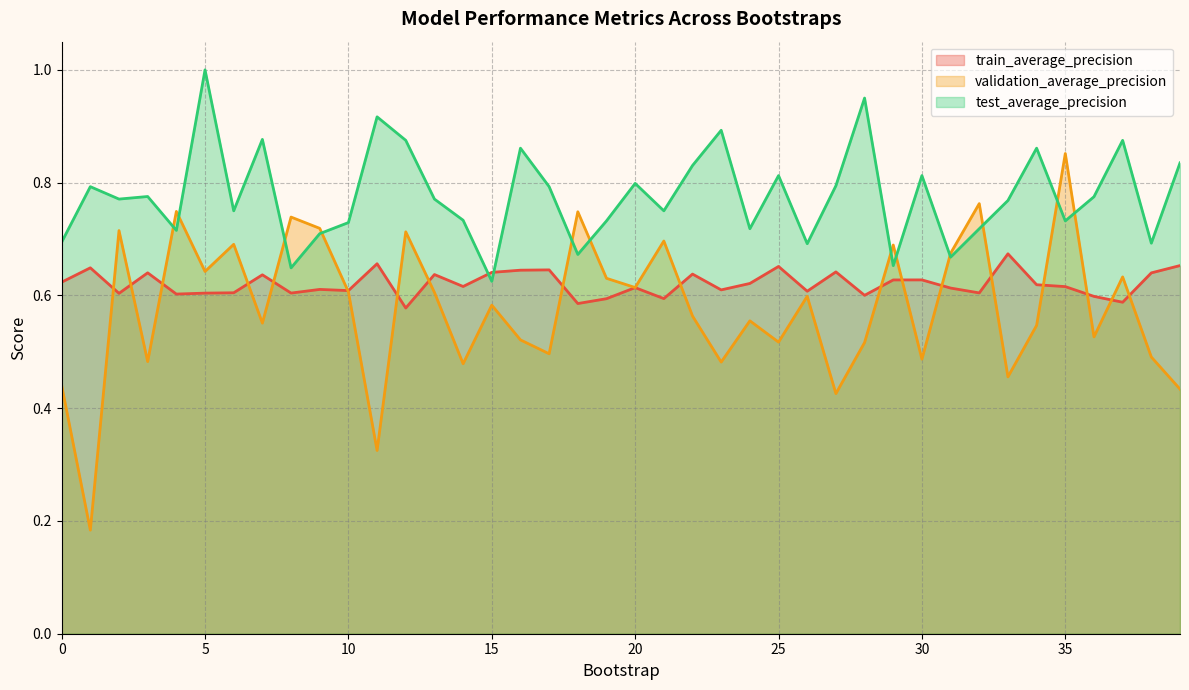

Where do train_average_precision and test_average_precision first cross each other?

14 and 15